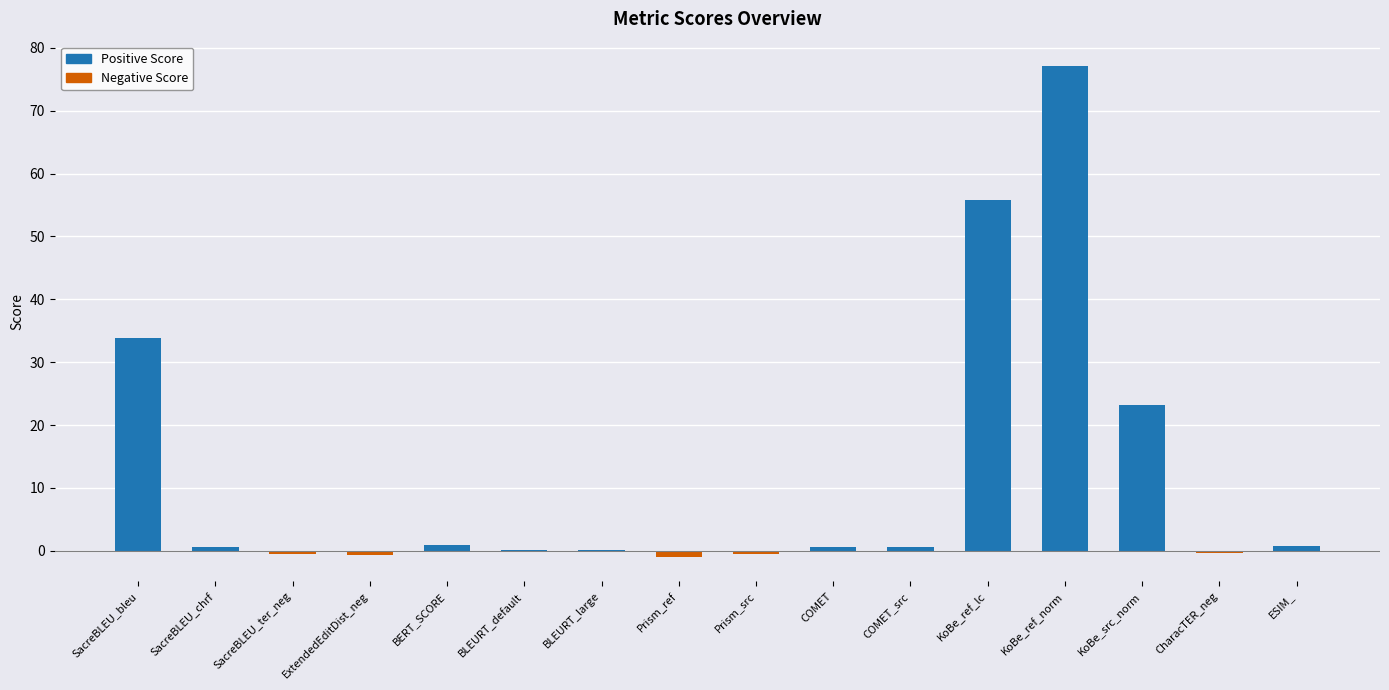

Is it true that the value at SacreBLEU_bleu is 47.8?

False